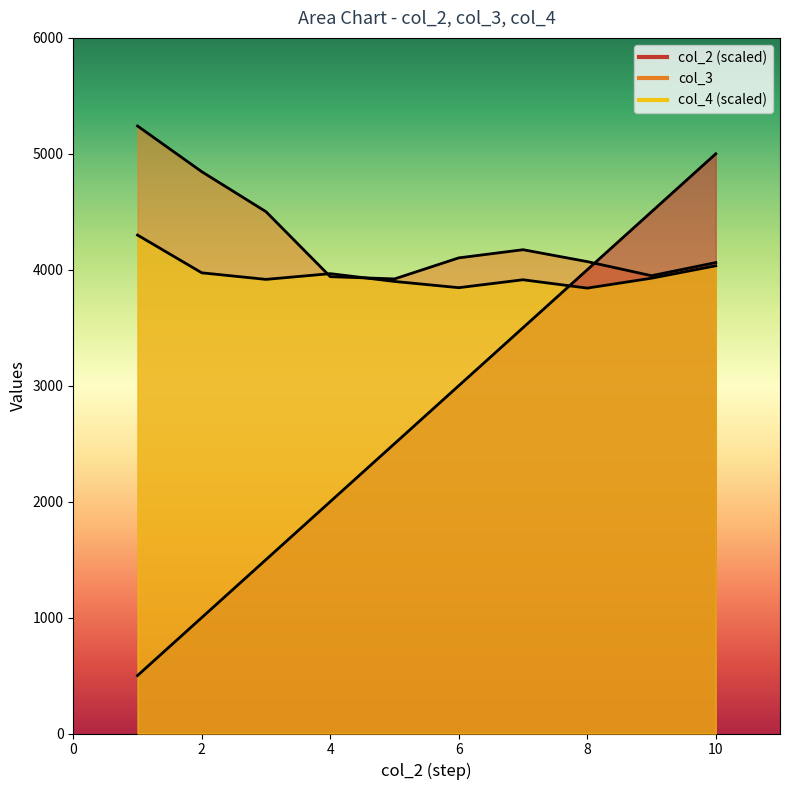

What is the difference between the highest and lowest values at 6?

1102.5